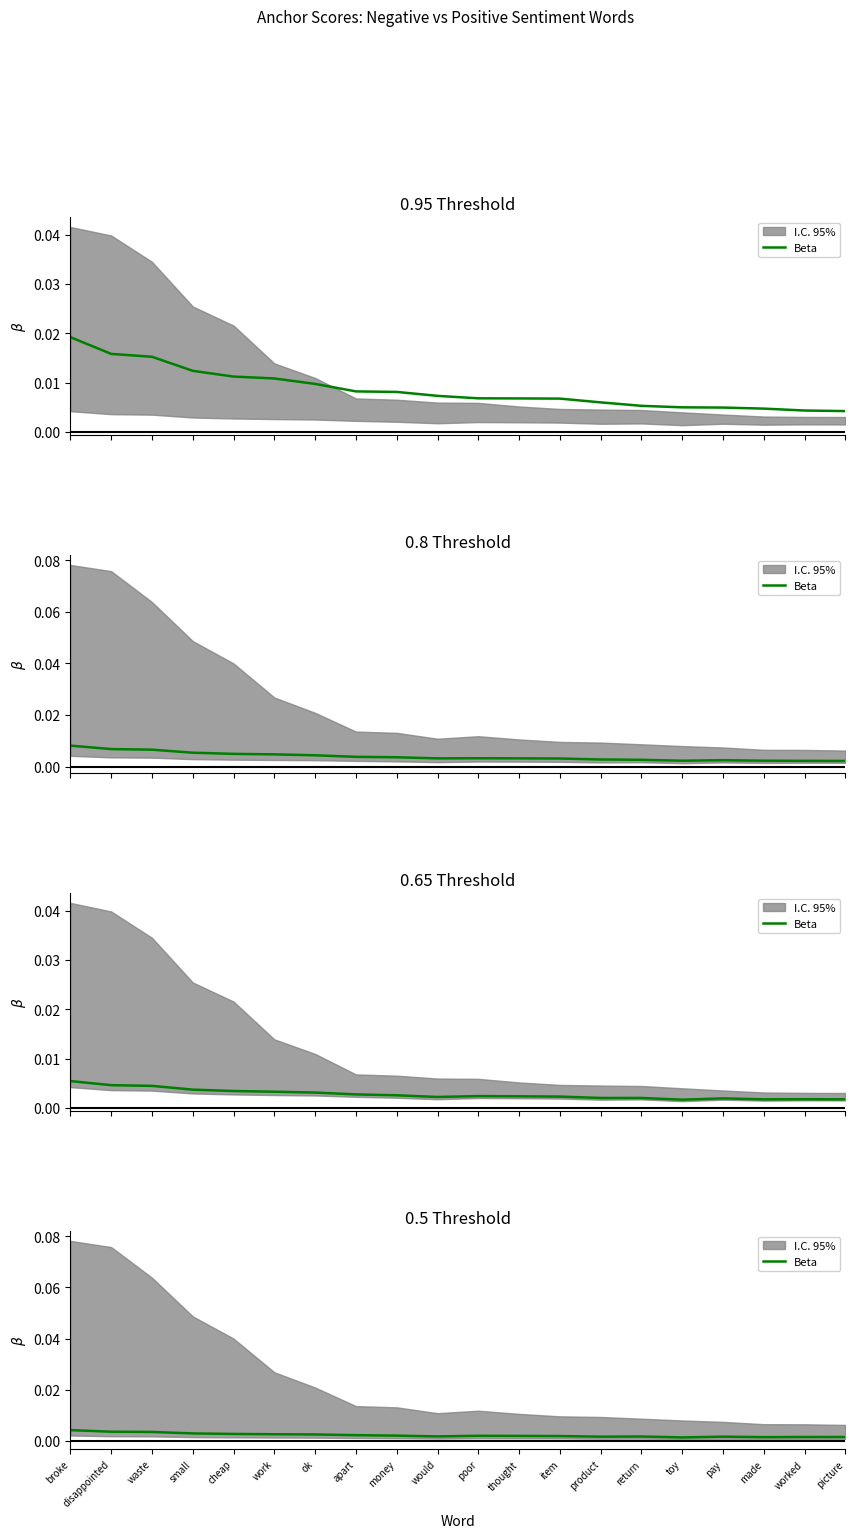

Rank the categories by value from highest to lowest.

broke, disappointed, waste, small, cheap, work, ok, apart, money, poor, thought, item, would, return, pay, product, worked, picture, made, toy